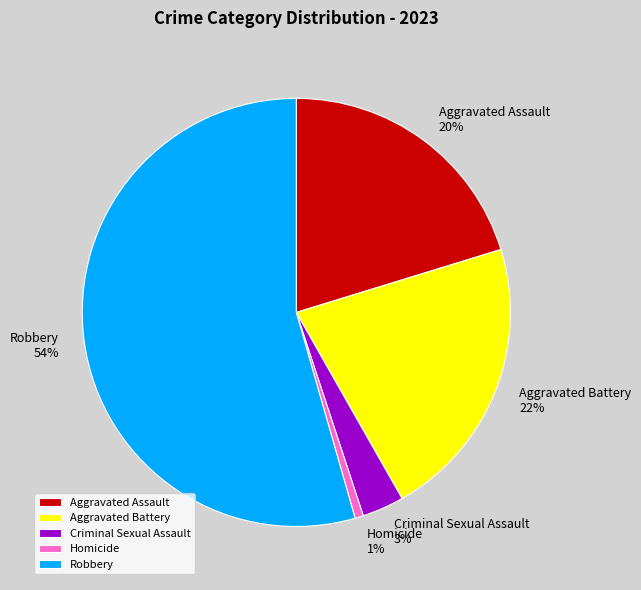

Between Aggravated Battery and Criminal Sexual Assault, which is larger?

Aggravated Battery